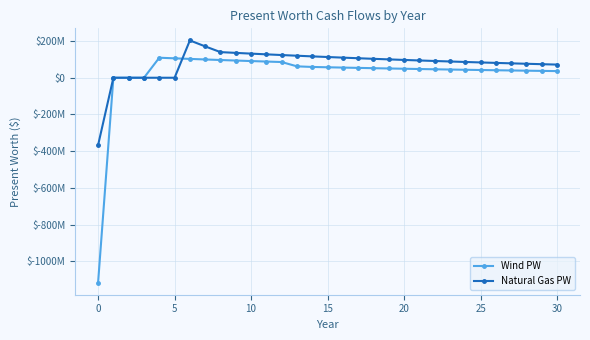

Does the chart display data point markers on the line(s)?

Yes